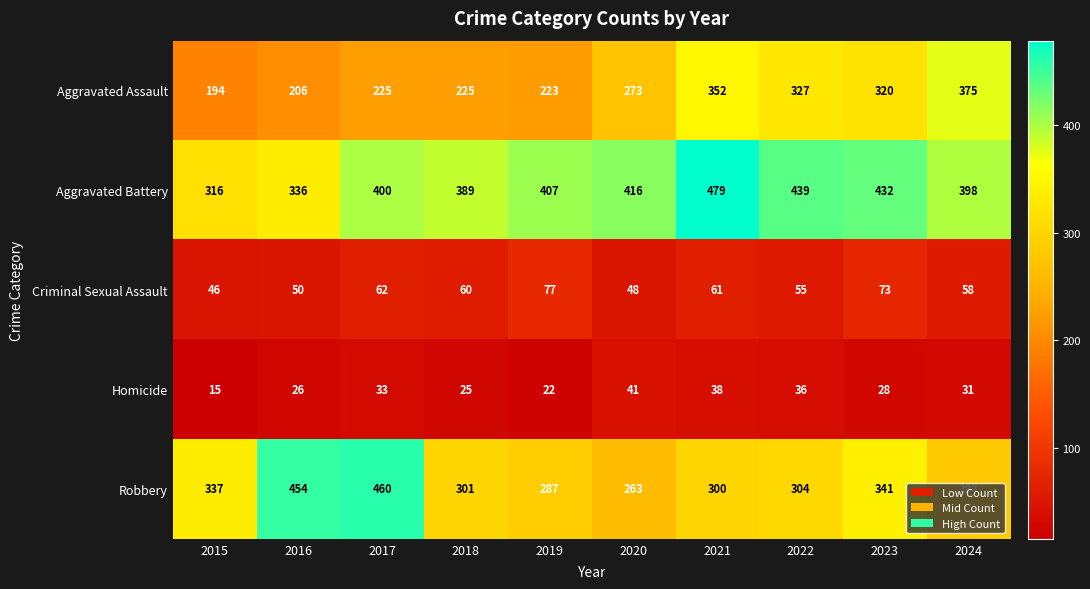

At which category does the chart reach its peak across all series?

2021